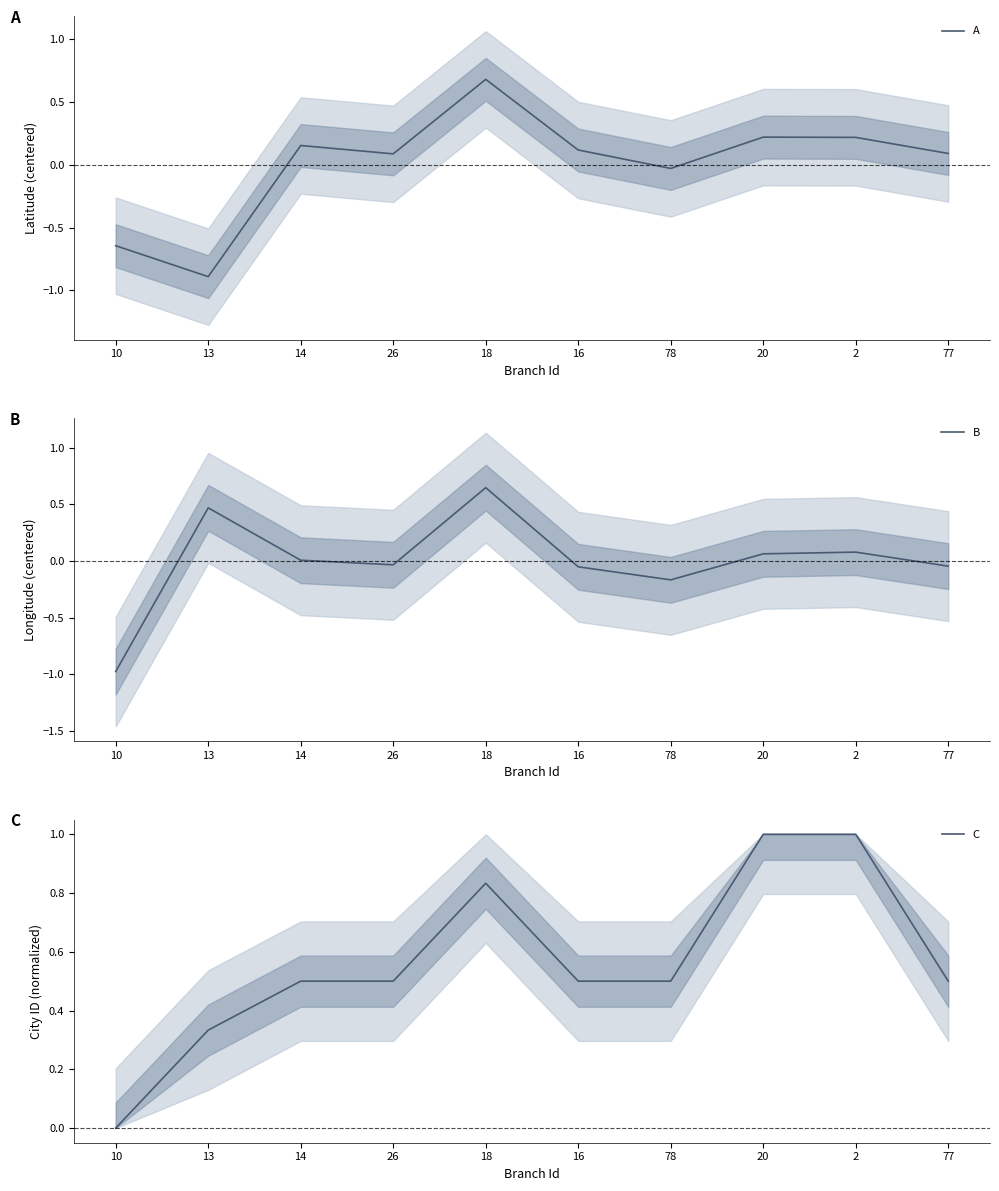

True or false: B has more than 1 points higher than both neighbors.

True